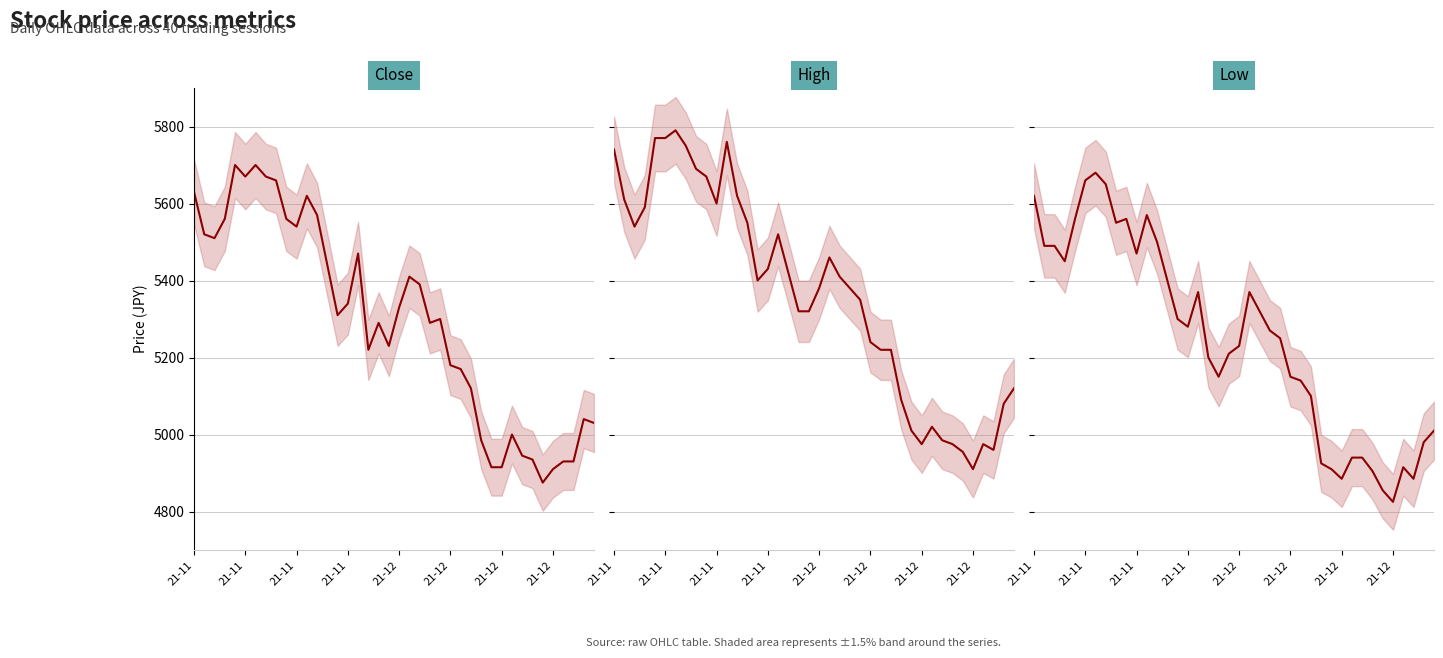

True or false: Low and High cross at least once.

False